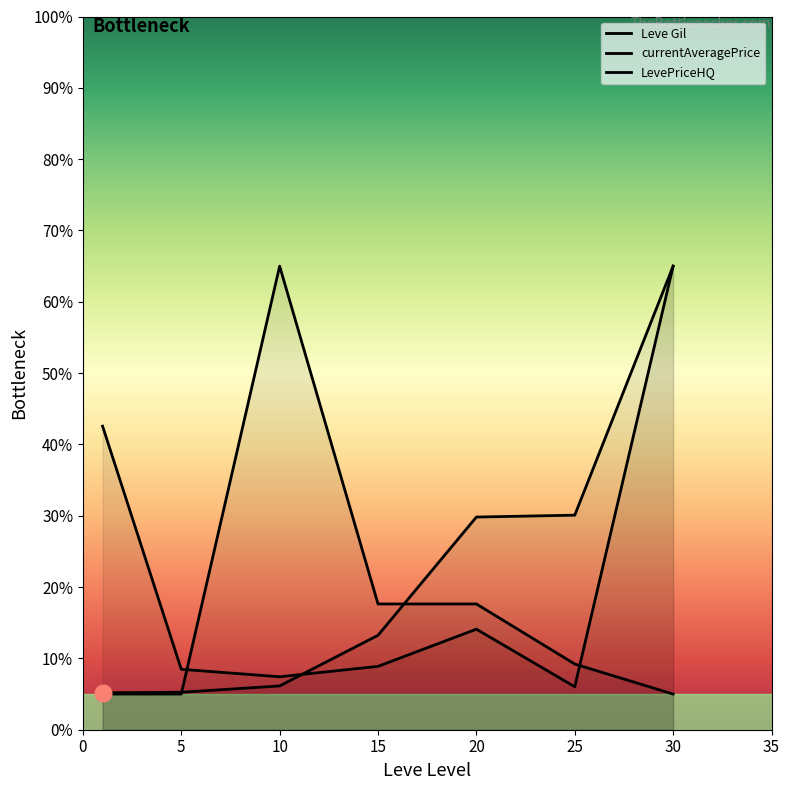

What is the approximate value of Leve Gil at 30?

65.0